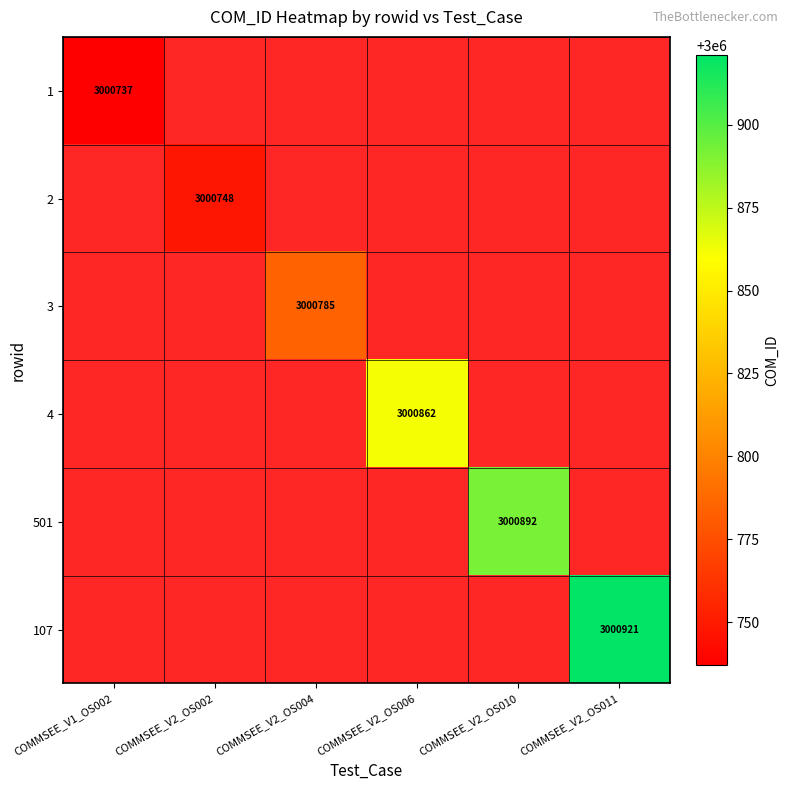

The 501 series shows 3000892.0 at COMMSEE_V2_OS010. True or false?

True